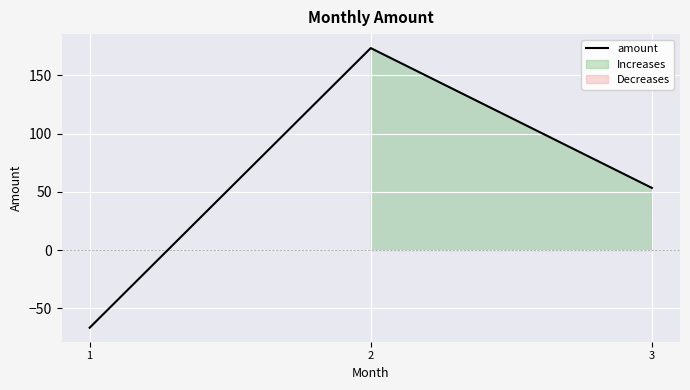

Reading left to right, extract all data points from this chart.

-66.7	173.3	53.3